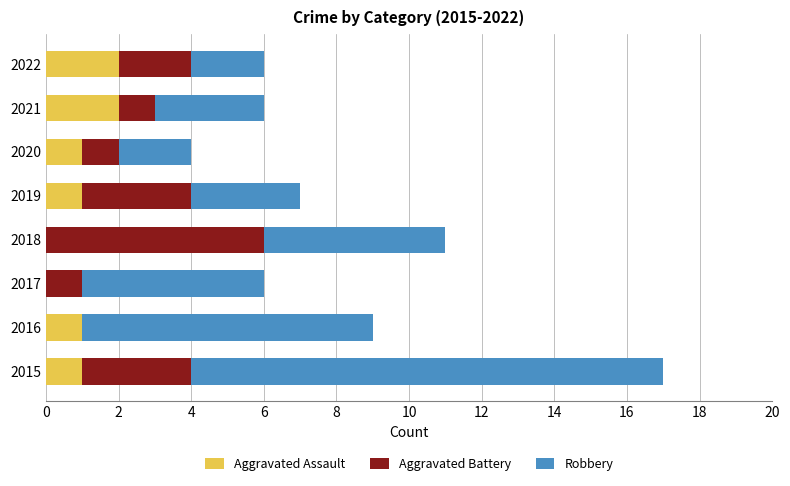

What is the total value across all series at 2016?

9